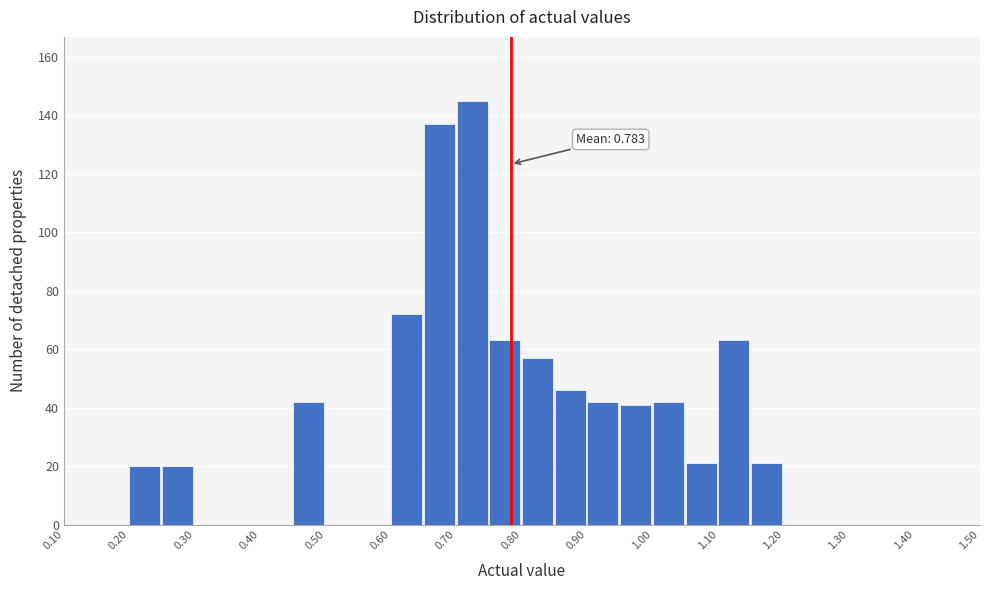

Which range on the x-axis has the tallest bar?

0.70 to 0.75